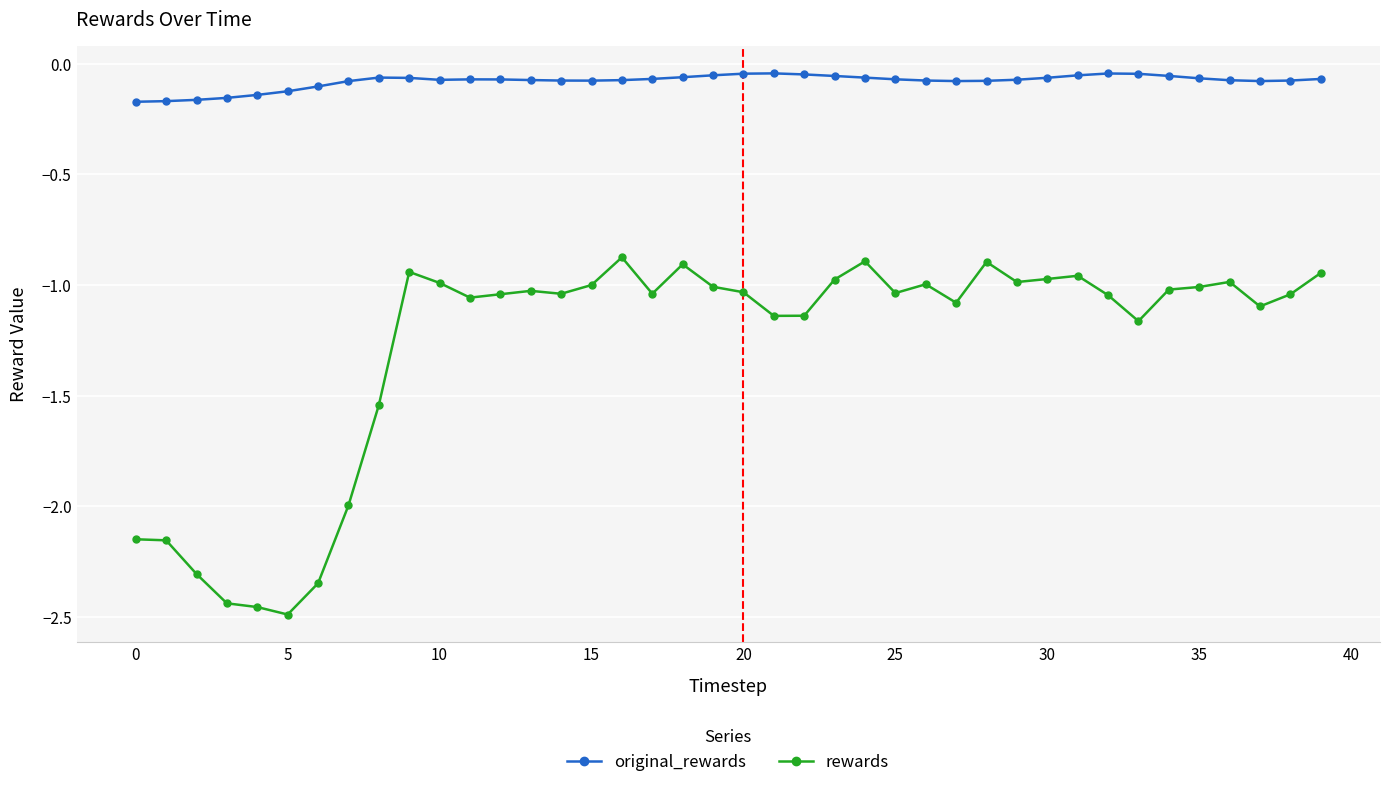

True or false: original_rewards has more than 0 interior local peaks.

True